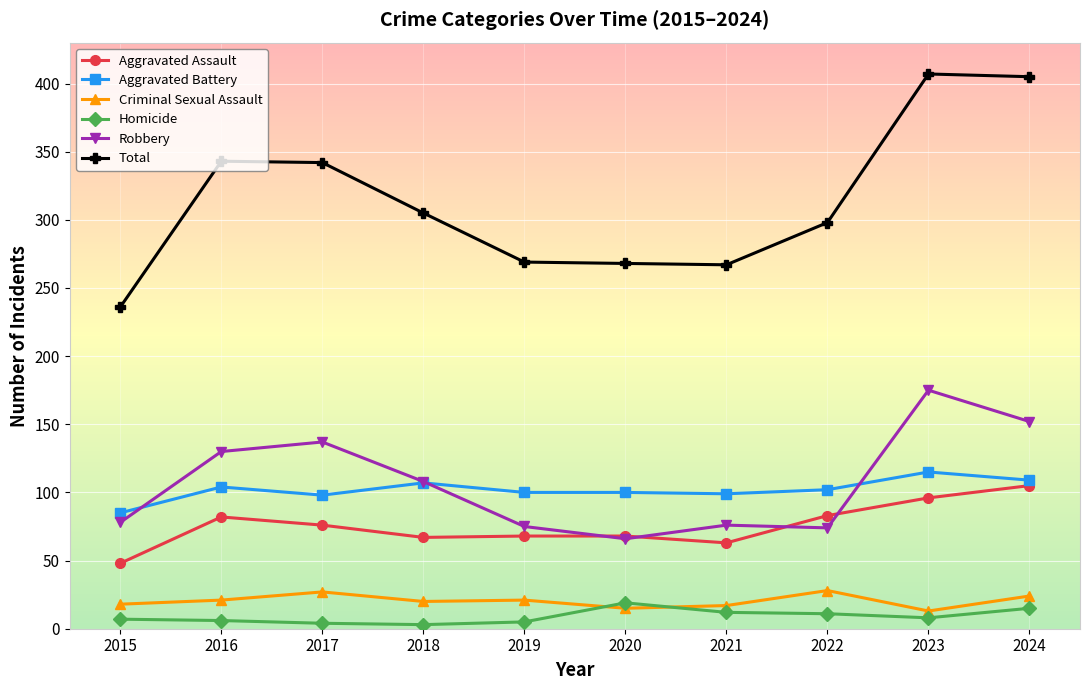

What are all the series names shown in the legend?

Aggravated Assault, Aggravated Battery, Criminal Sexual Assault, Homicide, Robbery, Total